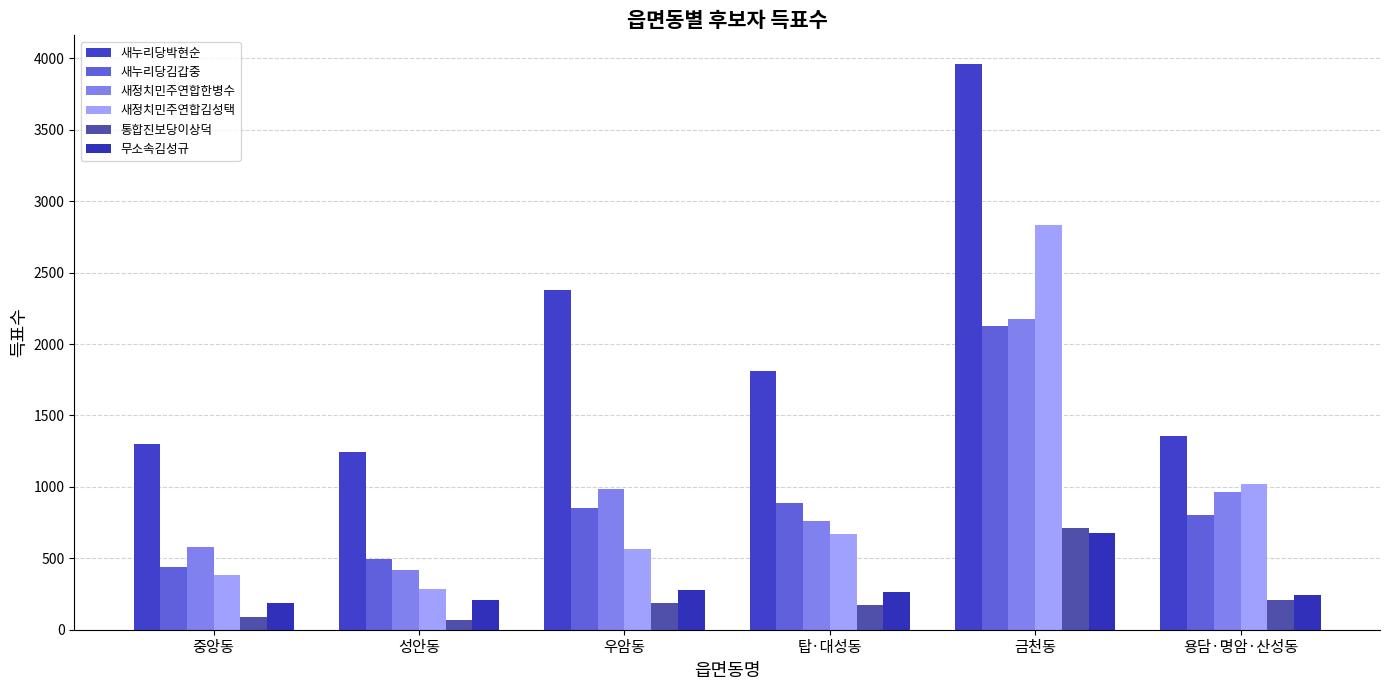

What position from the right is 우암동?

4